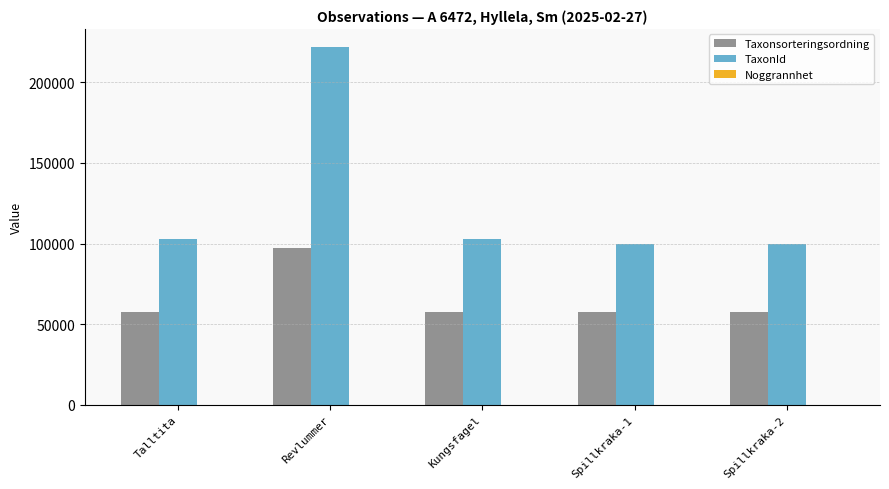

What is the average value of the TaxonId series?

125616